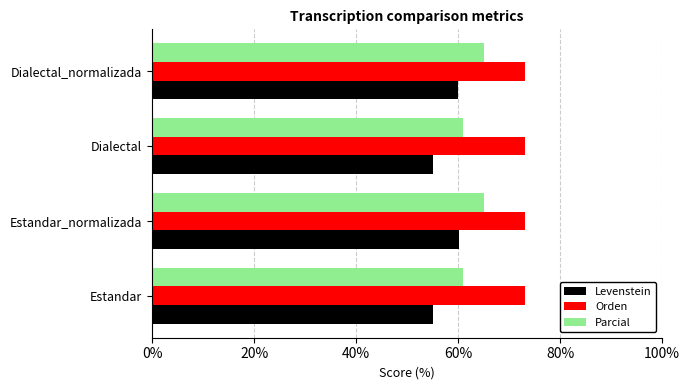

The Levenstein series shows 84.1 at Estandar_normalizada. True or false?

False